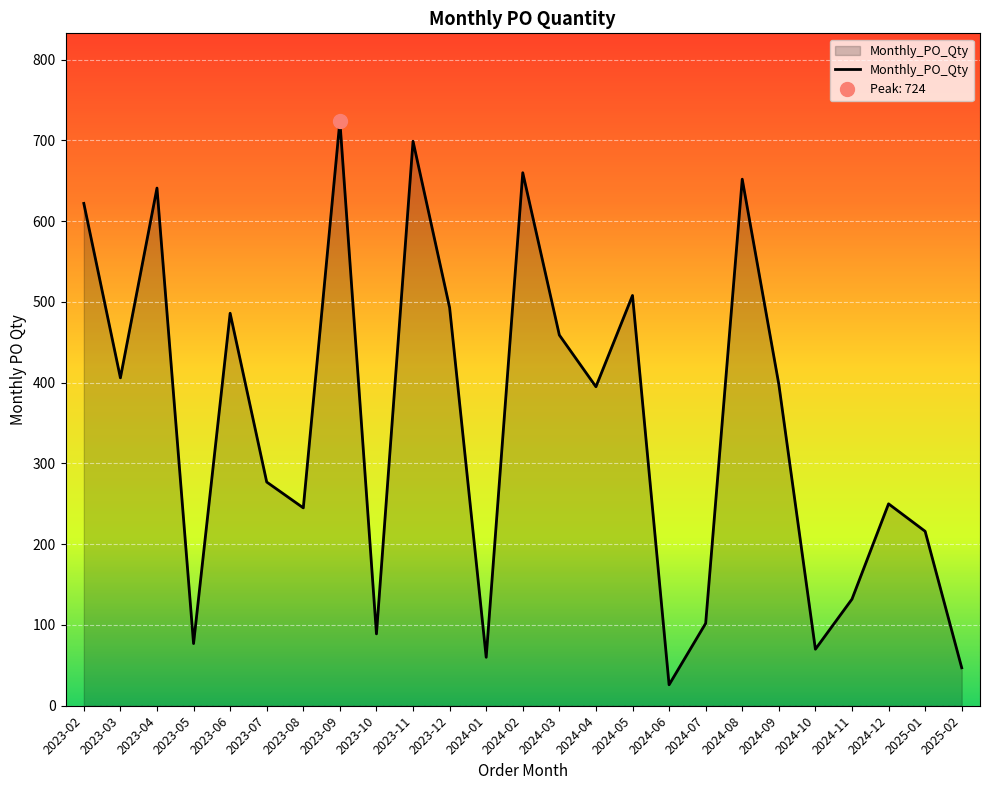

What is the label of the 2nd point from the right?

2025-01